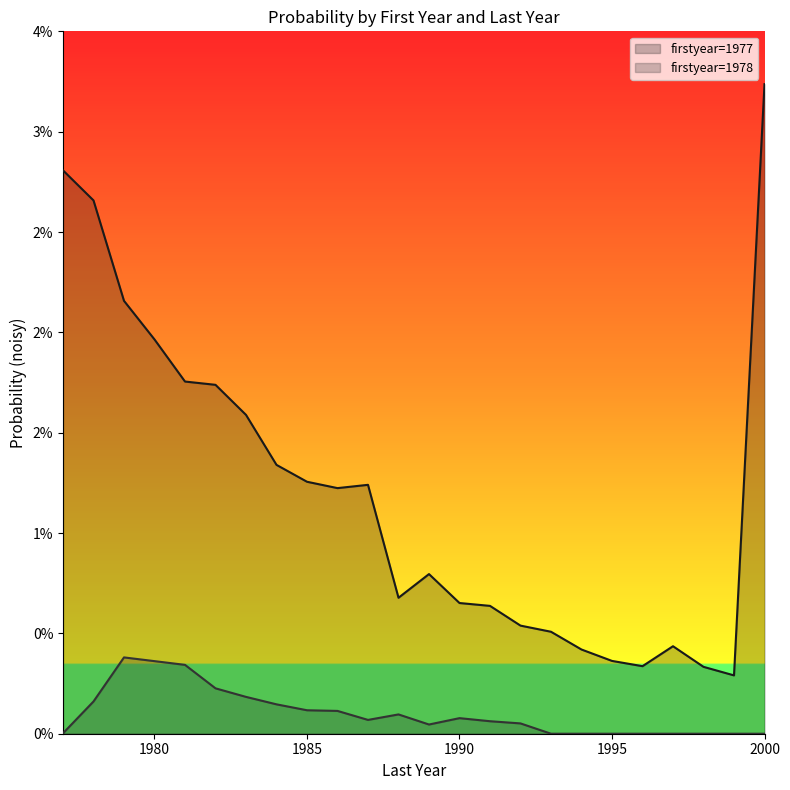

At which category does 1977 reach its first local peak?

1987